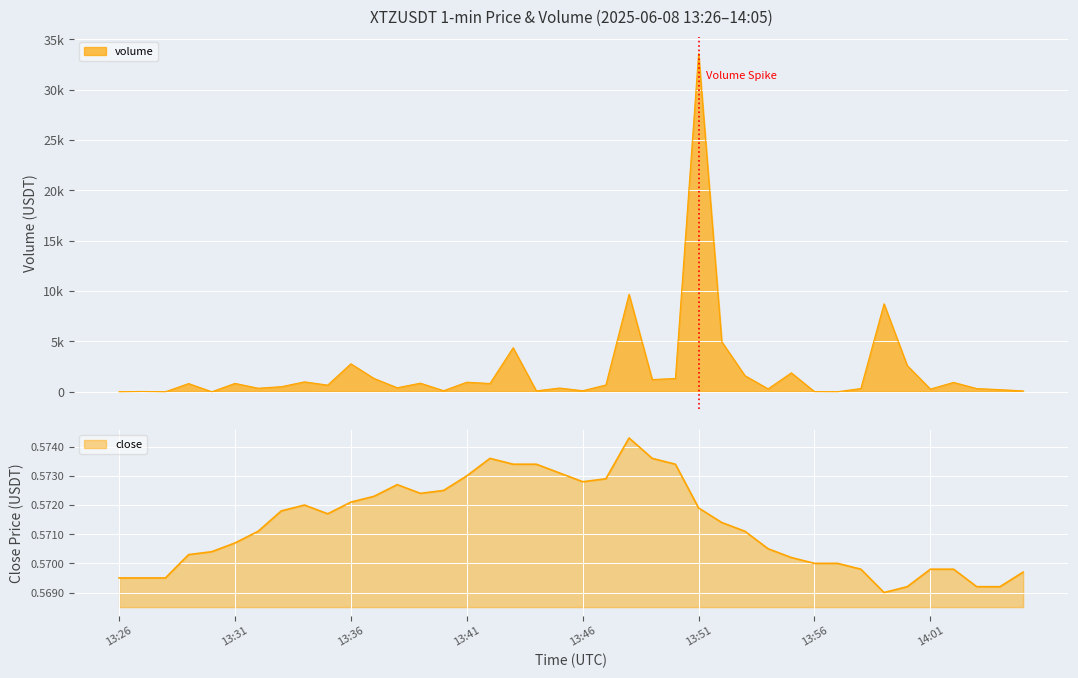

True or false: close has a value of 0.8 at 13:53.

False